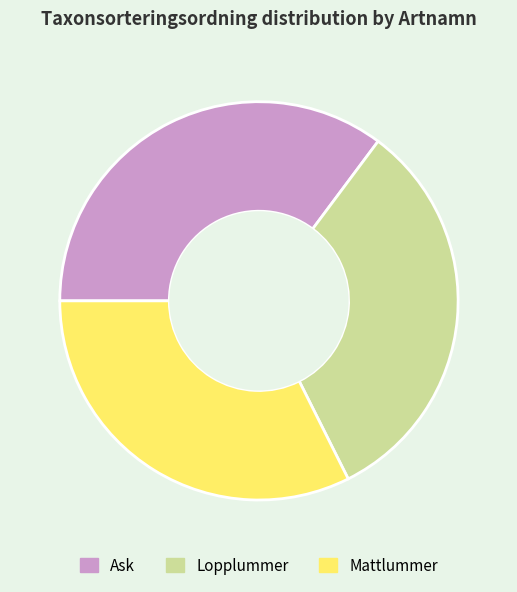

Is the sum of Ask and Lopplummer greater than half?

Yes